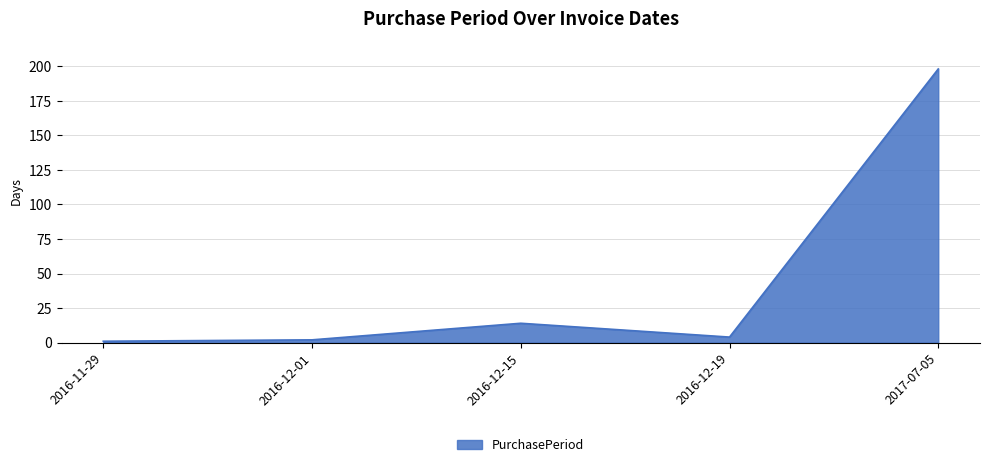

What is the sum of all values?

219